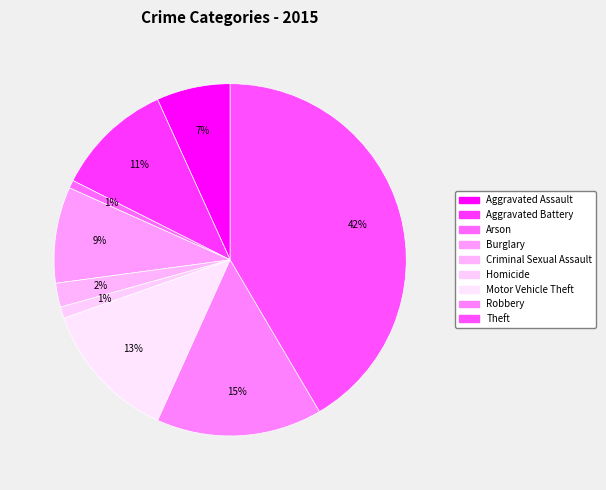

Rank the categories by value from lowest to highest.

Arson, Homicide, Criminal Sexual Assault, Aggravated Assault, Burglary, Aggravated Battery, Motor Vehicle Theft, Robbery, Theft